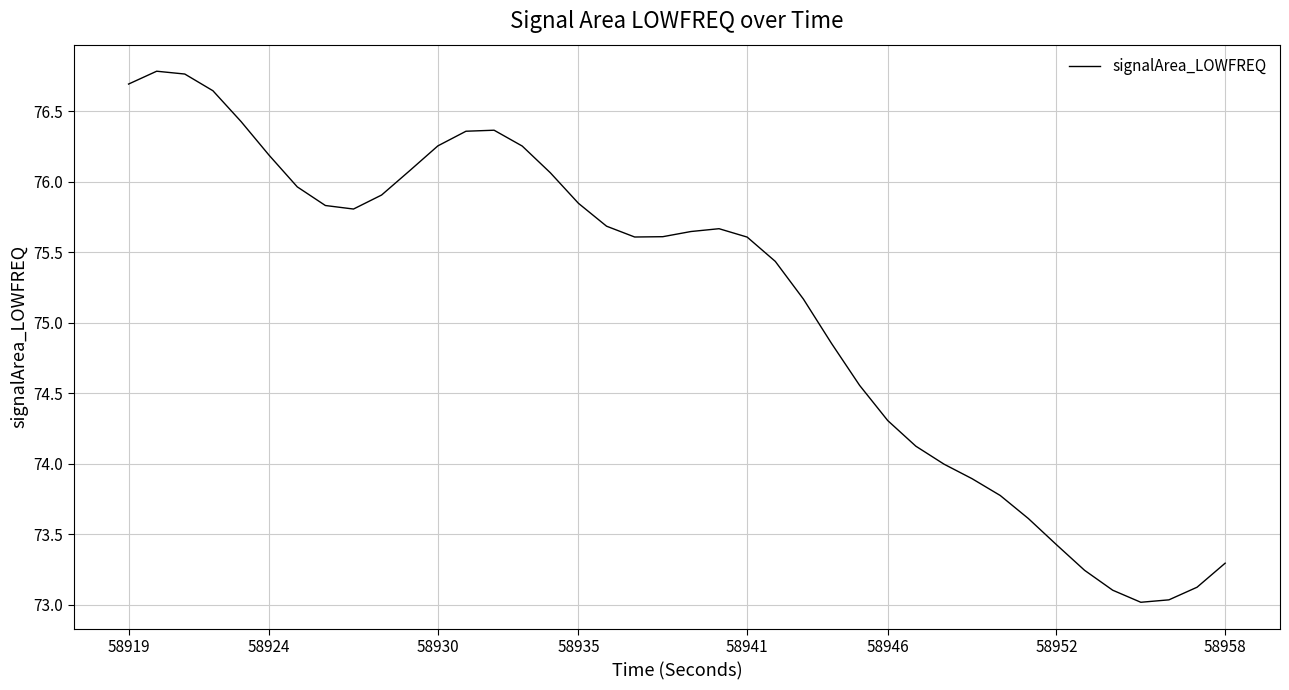

What is the greatest value displayed?

76.8